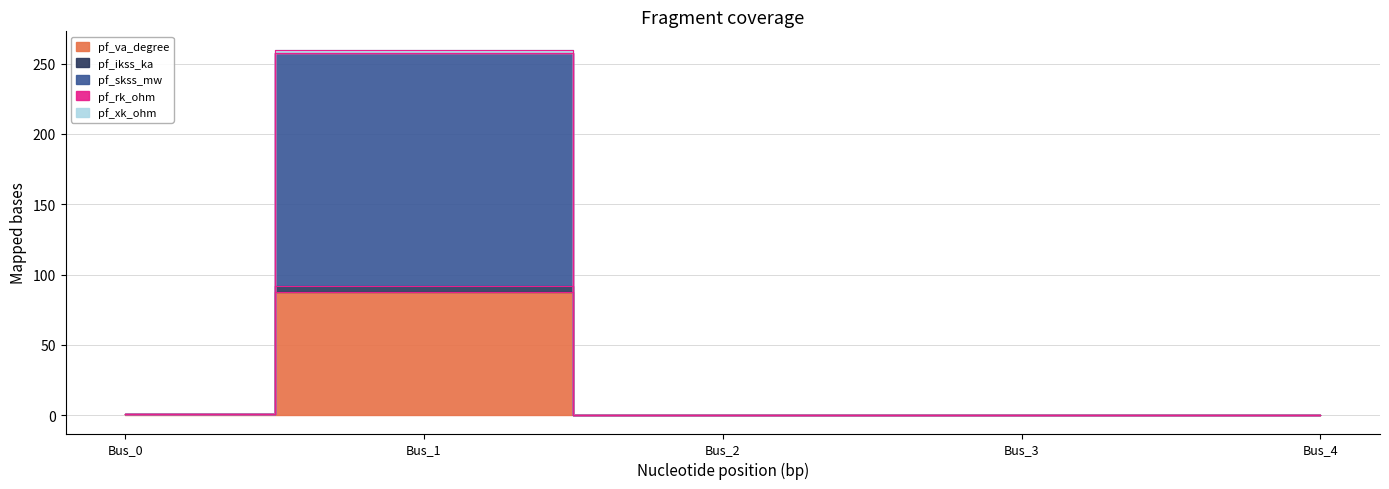

Where is the first local maximum for pf_rk_ohm?

Bus_1